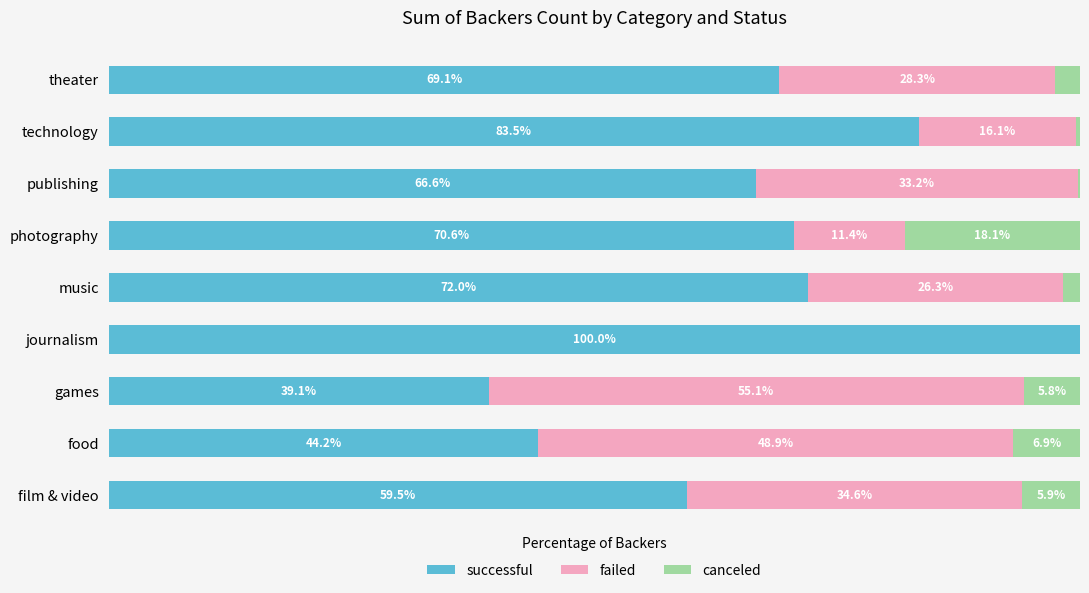

Where is successful nearest to the value 69?

theater